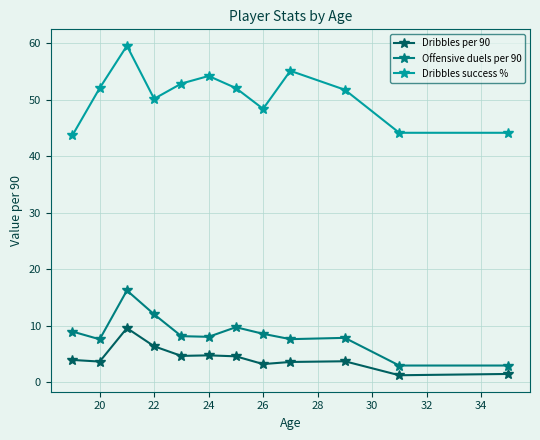

True or false: Dribbles per 90 and Offensive duels per 90 cross at least once.

False